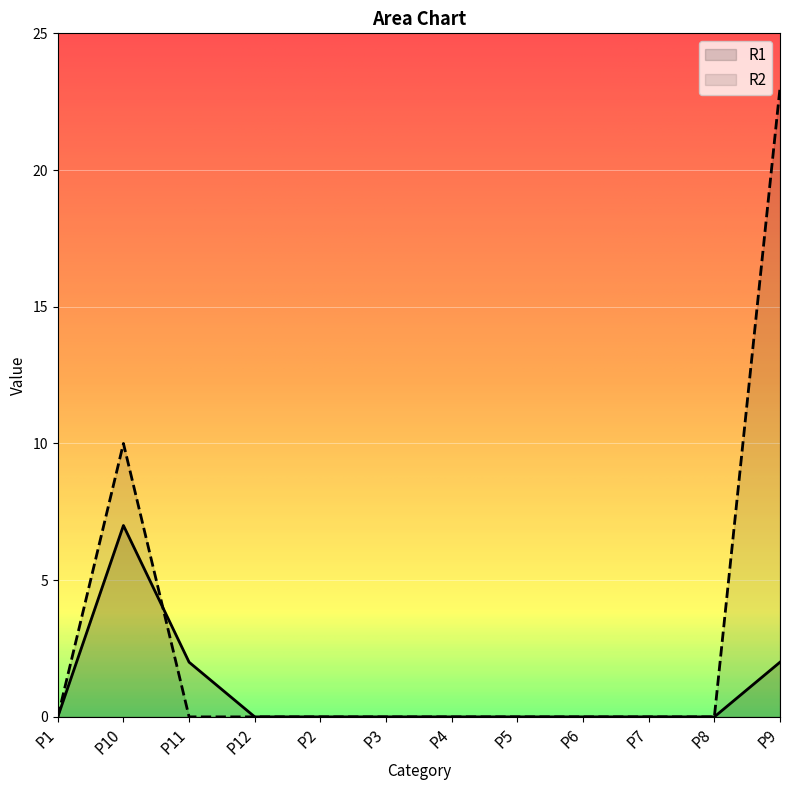

Which series has the widest spread of values?

R2